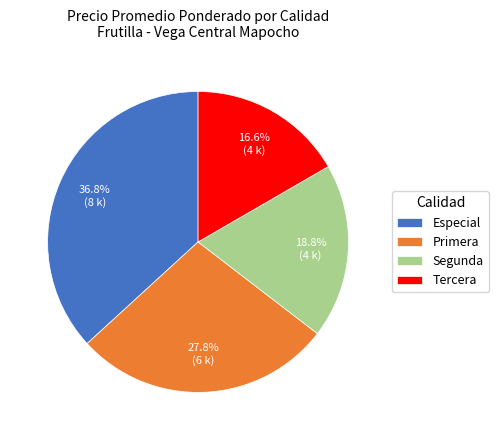

What is the ratio of the value at Especial to the value at Primera?

1.3